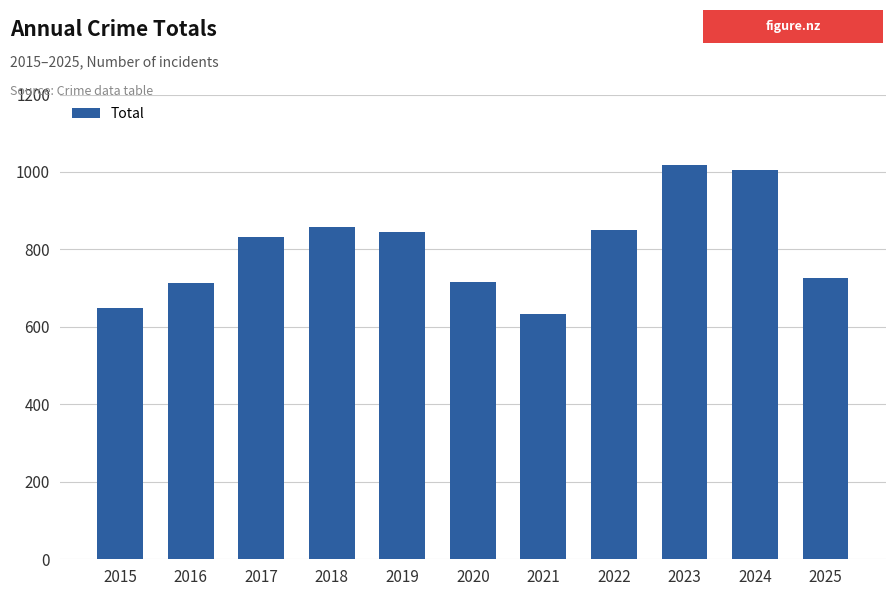

What is the minimum value shown in the chart?

633